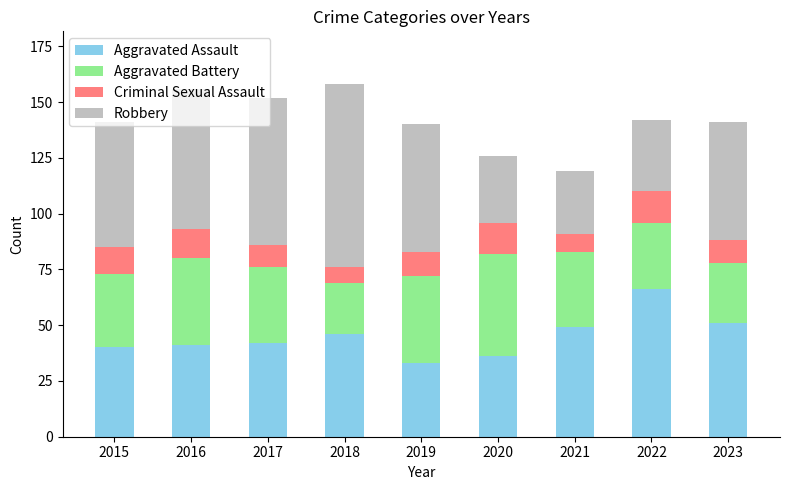

What is the total value across all series at 2015?

141